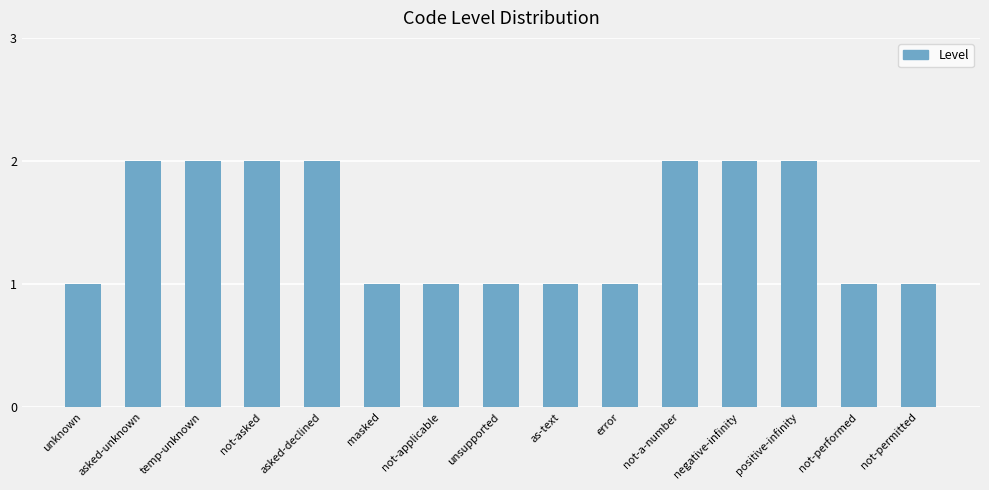

What is the difference between the values at positive-infinity and not-applicable?

1